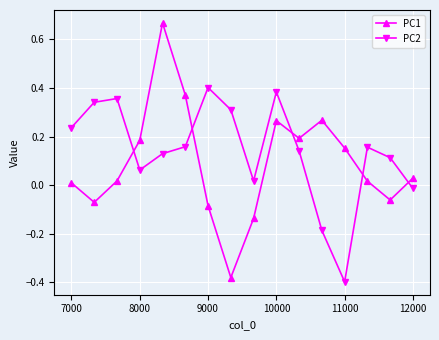

How many interior local valleys does the PC1 series have?

4